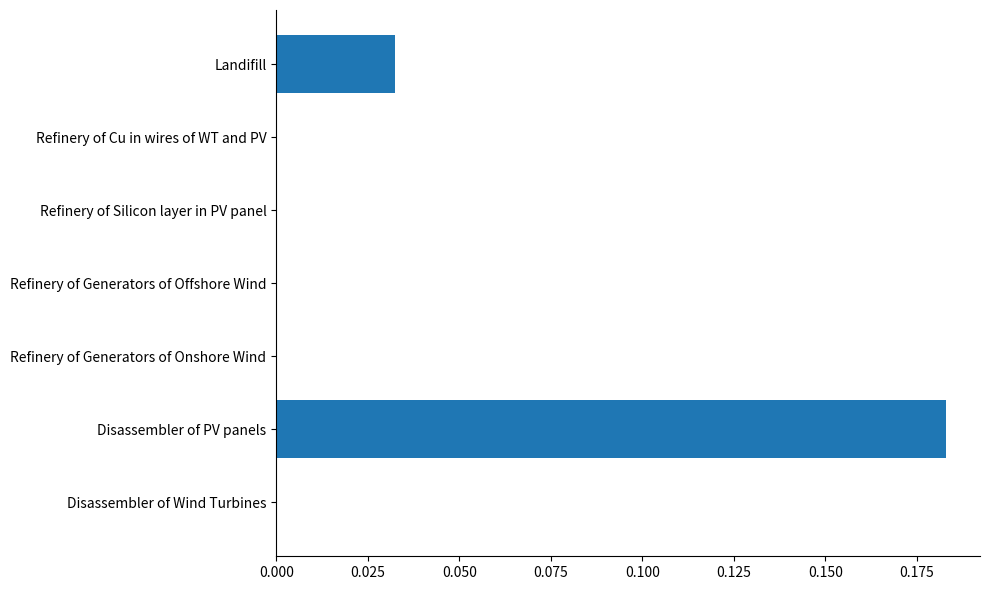

Is it true that the value at Refinery of Generators of Offshore Wind is 0.0?

True